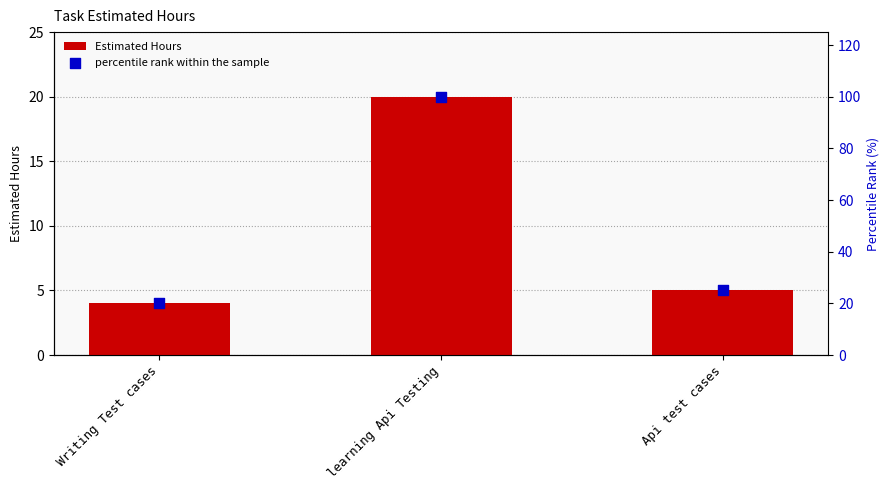

At how many categories does at least one series exceed 15?

3